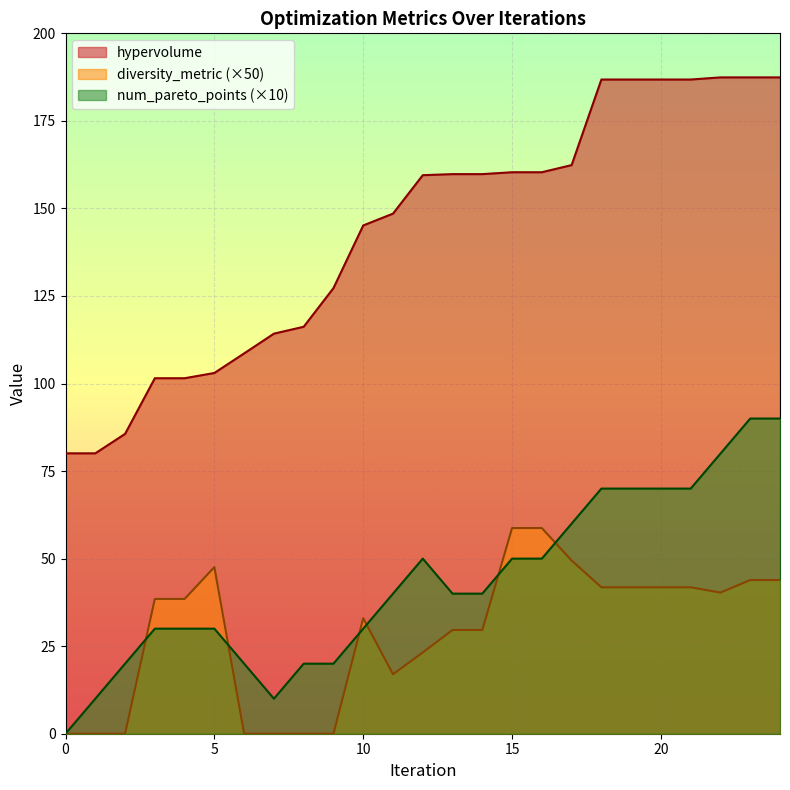

Is the value of num_pareto_points at 18 greater than the value of hypervolume at 21?

No